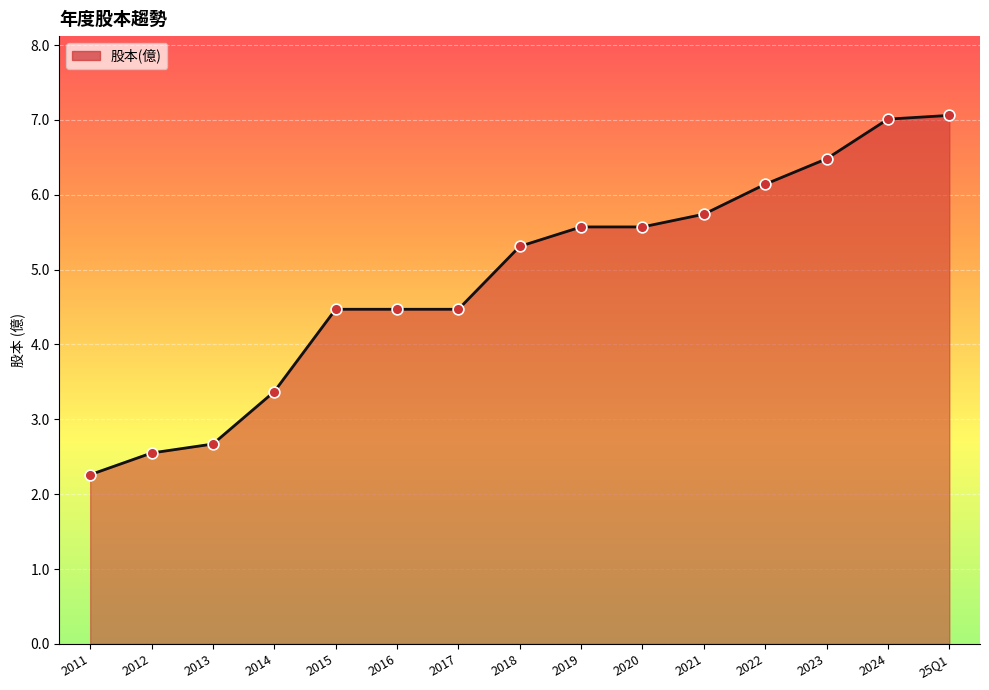

Approximately how many times larger is the value at 2022 compared to 2019?

1.1